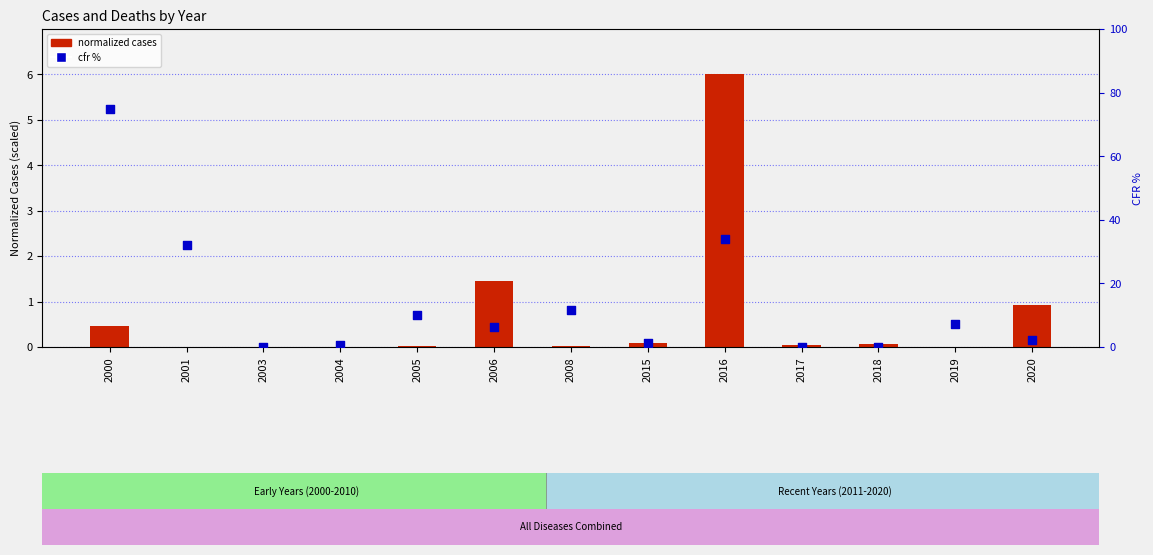

Which series has the largest Y range (max minus min)?

cfr %